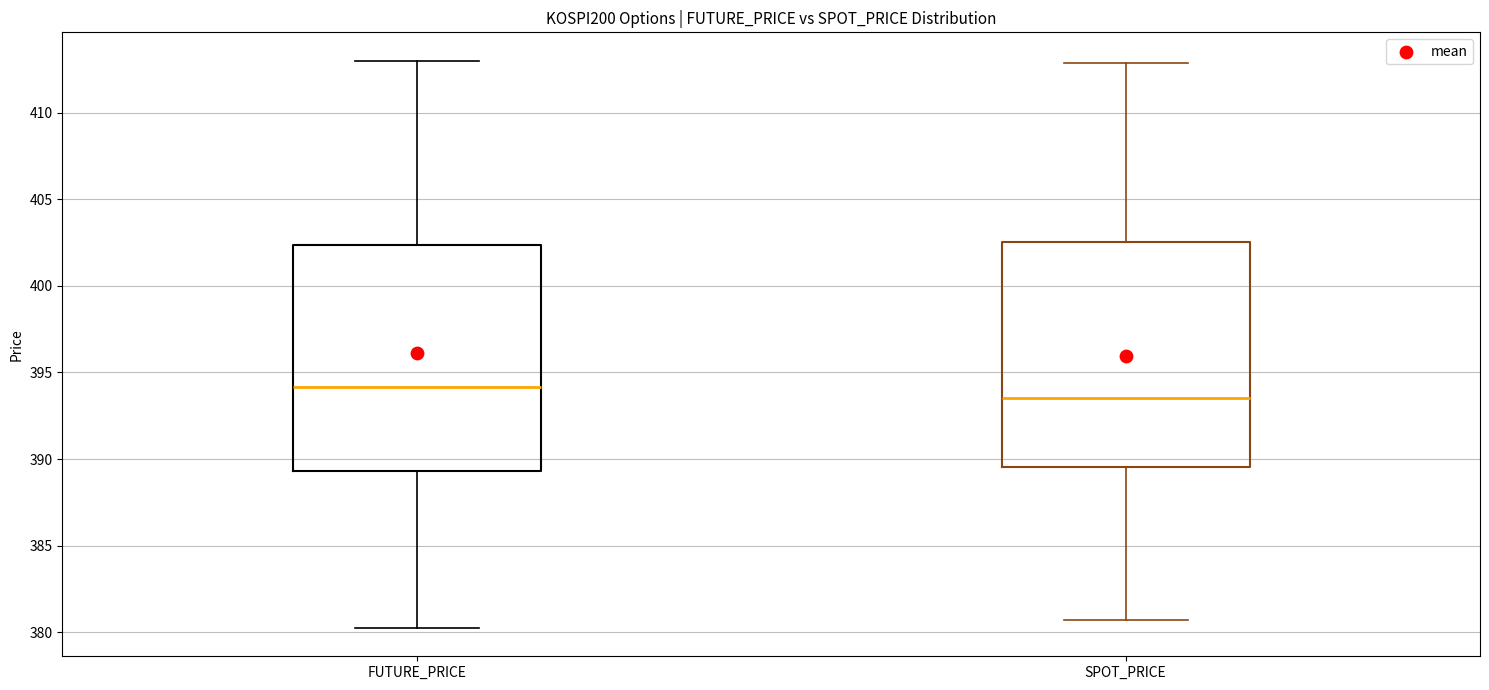

Which box has the lowest median line?

SPOT_PRICE